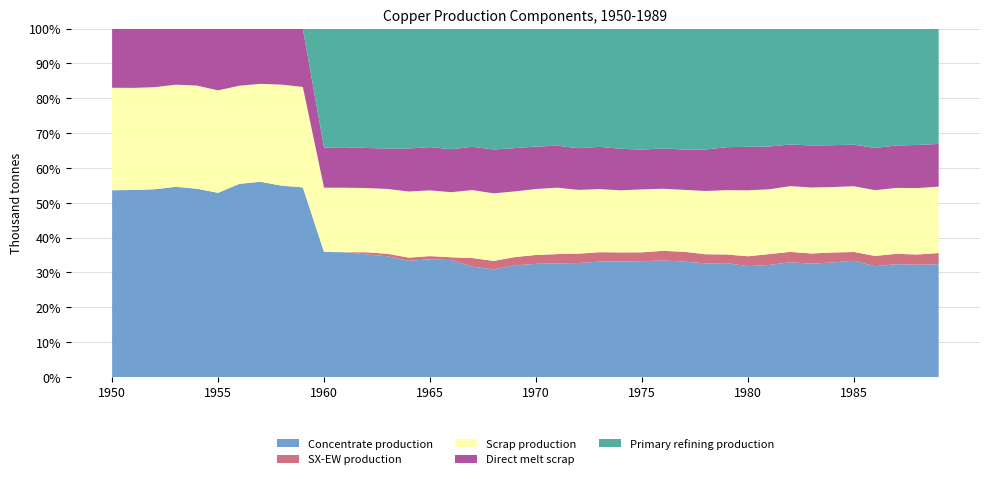

Reading left to right, extract all data points from this chart.

Concentrate production: 2385.7	2491.7	2565.9	2587.0	2639.9	2926.2	3212.5	3286.6	3191.1	3445.6	3933.3	4081.7	4145.3	4198.2	4325.4	4643.5	4866.1	4399.4	4643.2	5290.1	5470.3	5491.4	6042.8	6392.7	6583.5	6254.7	6731.9	6859.0	6763.5	6848.3	6636.1	7039.0	7102.6	7176.7	7484.2	7706.8	7590.1	7897.6	8035.4	8268.6
SX-EW production: 0.0	0.0	0.0	0.0	0.0	0.0	0.0	0.0	0.0	0.0	0.0	0.0	70.7	87.8	117.6	125.5	120.9	343.6	366.8	391.9	429.7	449.6	498.2	522.3	513.5	480.3	557.1	585.0	542.5	522.7	590.9	682.0	642.4	647.3	650.8	581.2	704.9	722.4	737.6	817.4
Scrap production: 1308.7	1361.0	1395.2	1388.9	1446.5	1627.9	1633.0	1647.9	1684.8	1824.9	2021.8	2109.3	2171.0	2256.0	2460.1	2593.1	2711.5	2710.9	2913.9	3112.3	3186.9	3212.0	3379.8	3496.4	3536.5	3401.8	3585.5	3682.6	3765.3	3870.2	3946.5	4071.8	4069.4	4180.1	4276.9	4360.8	4503.9	4616.8	4755.4	4869.5
Direct melt scrap: 756.1	790.0	801.3	762.9	799.0	981.9	950.2	929.9	934.5	1060.8	1257.2	1322.0	1352.5	1407.5	1601.7	1705.9	1789.6	1724.8	1892.4	2049.2	2053.6	2025.4	2209.6	2338.6	2367.6	2150.8	2330.2	2393.6	2470.2	2584.9	2603.1	2688.1	2578.2	2661.8	2734.3	2753.6	2890.1	2969.1	3083.2	3130.0
Primary refining production: 0.0	0.0	0.0	0.0	0.0	0.0	0.0	0.0	0.0	0.0	3746.1	3881.6	4036.6	4172.0	4462.8	4675.9	5025.0	4714.0	5218.4	5664.5	5703.0	5663.8	6342.8	6556.0	6846.8	6535.9	6923.7	7195.1	7194.8	7136.2	7077.6	7407.3	7174.0	7406.6	7619.8	7697.0	8182.0	8181.7	8336.6	8452.7